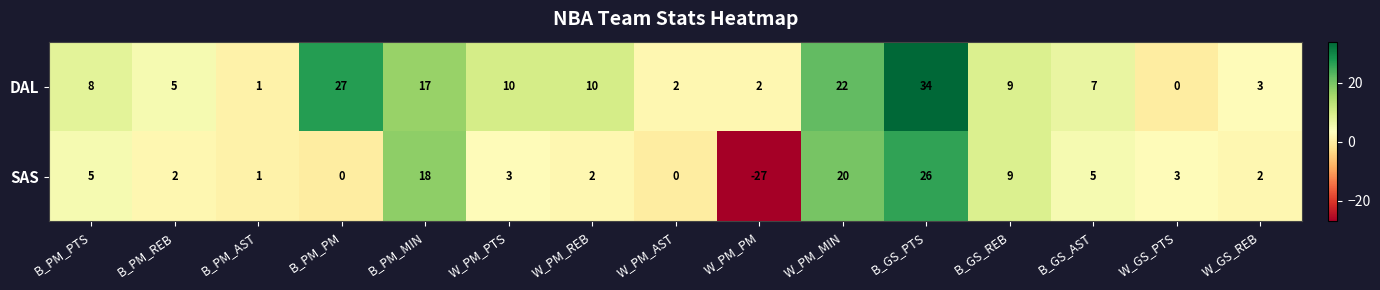

What is the difference between the highest and lowest values at B_PM_REB?

3